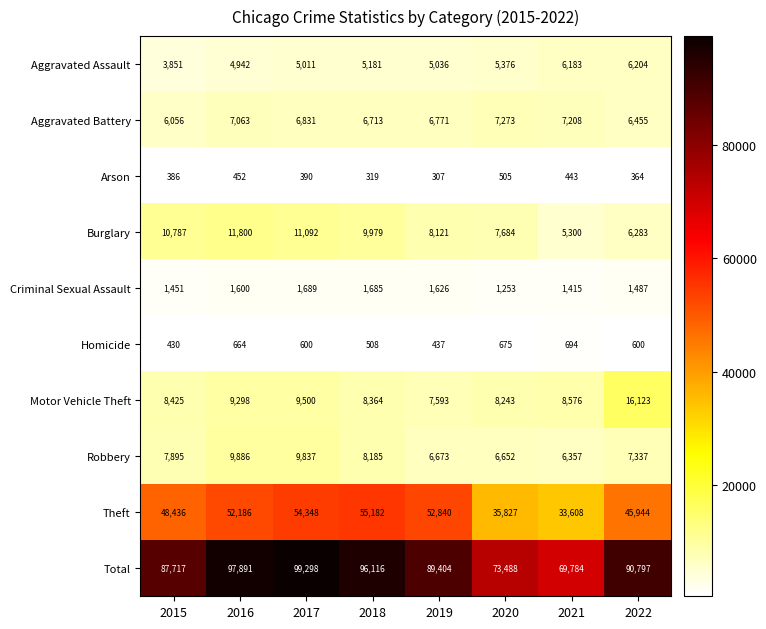

List the labels in order of Burglary value, largest first.

2016, 2017, 2015, 2018, 2019, 2020, 2022, 2021